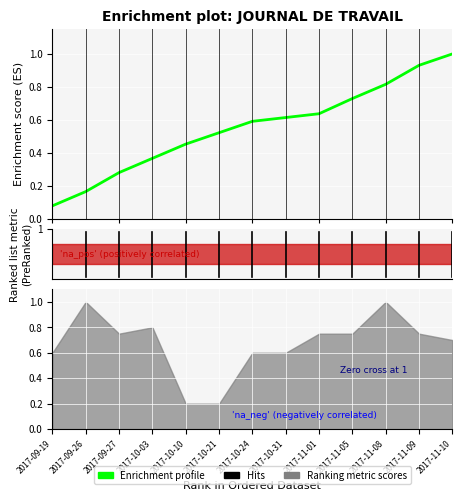

List the labels in order of value, smallest first.

2017-09-19, 2017-09-26, 2017-09-27, 2017-10-03, 2017-10-10, 2017-10-21, 2017-10-24, 2017-10-31, 2017-11-01, 2017-11-05, 2017-11-08, 2017-11-09, 2017-11-10